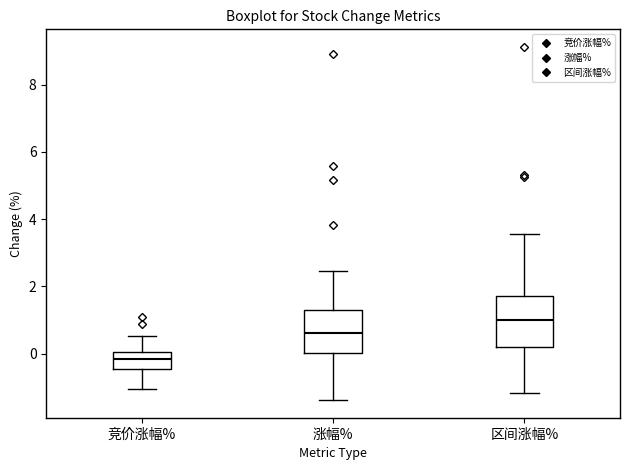

Comparing the boxes themselves (not the whiskers), which one is the tallest?

区间涨幅%